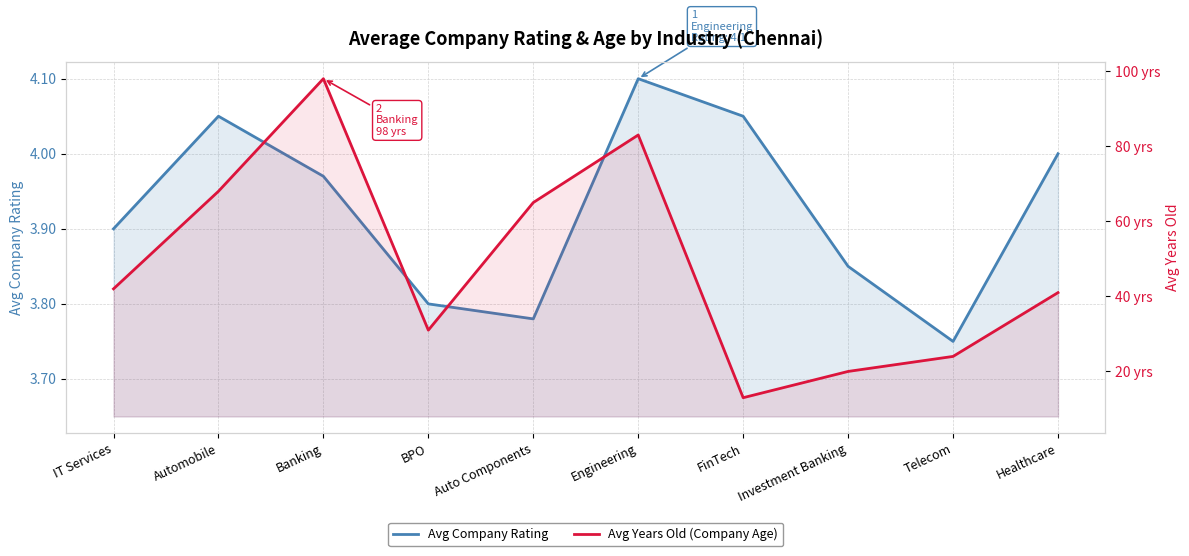

How many series are shown in this chart?

2